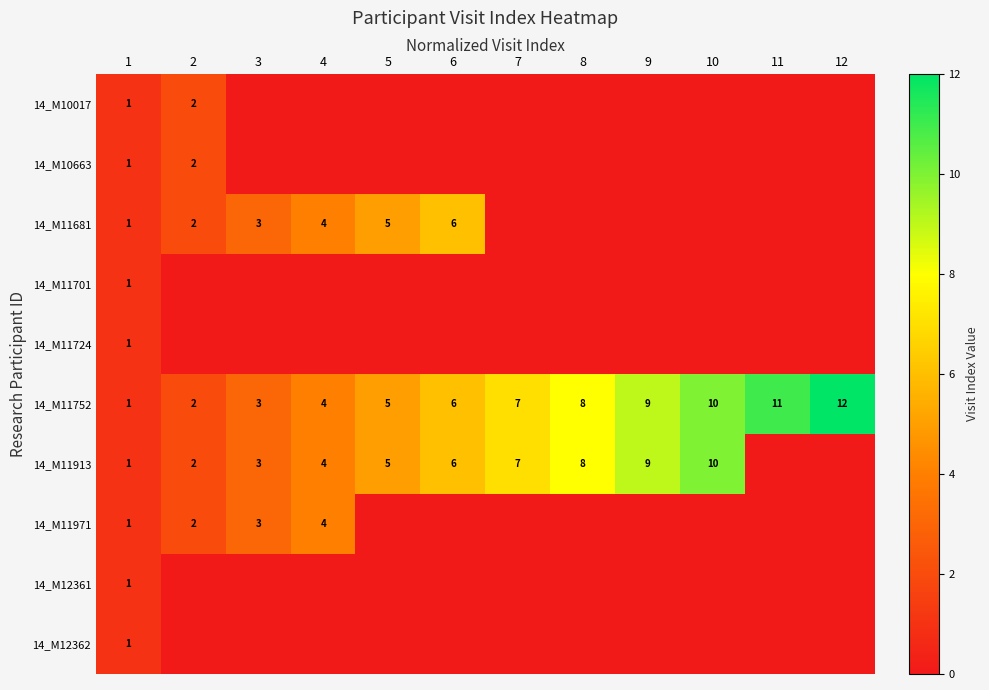

Where is 14_M11752 nearest to the value 6?

6